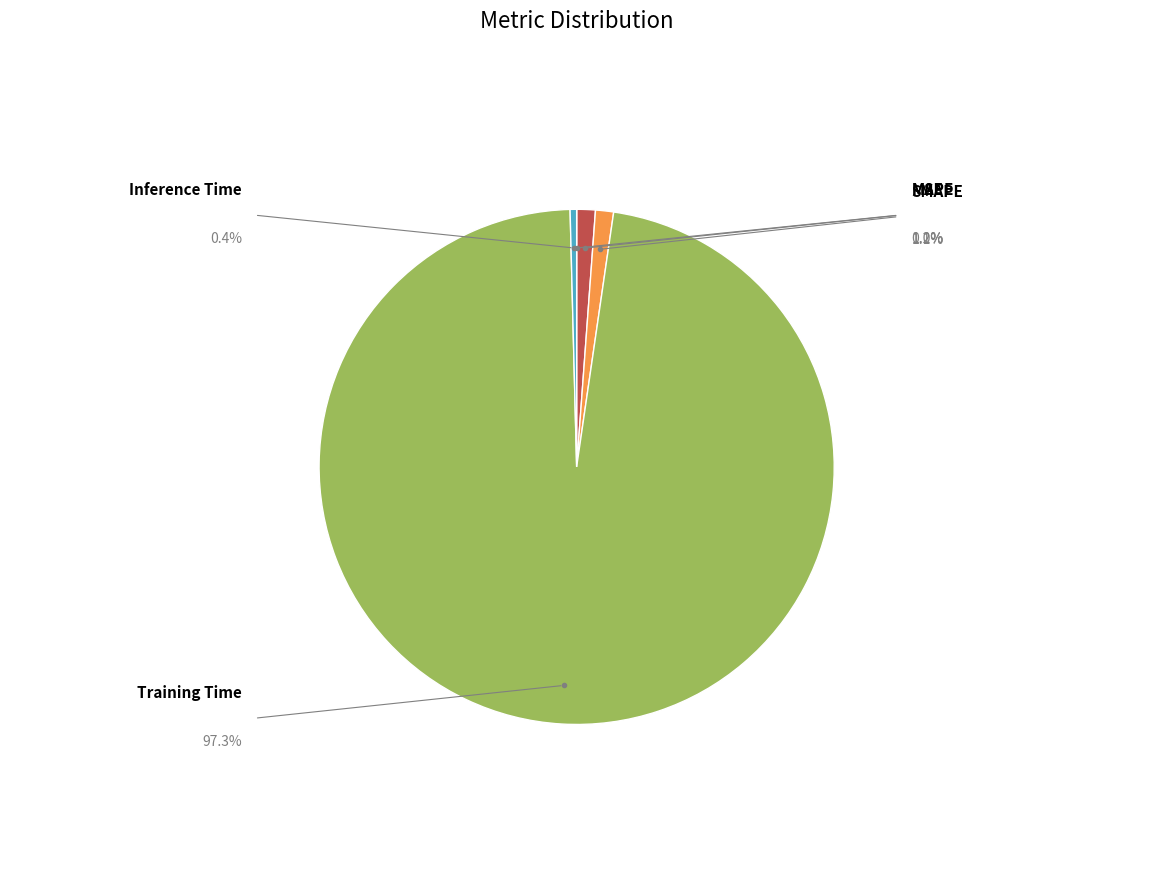

Is MSE the majority of the pie?

No